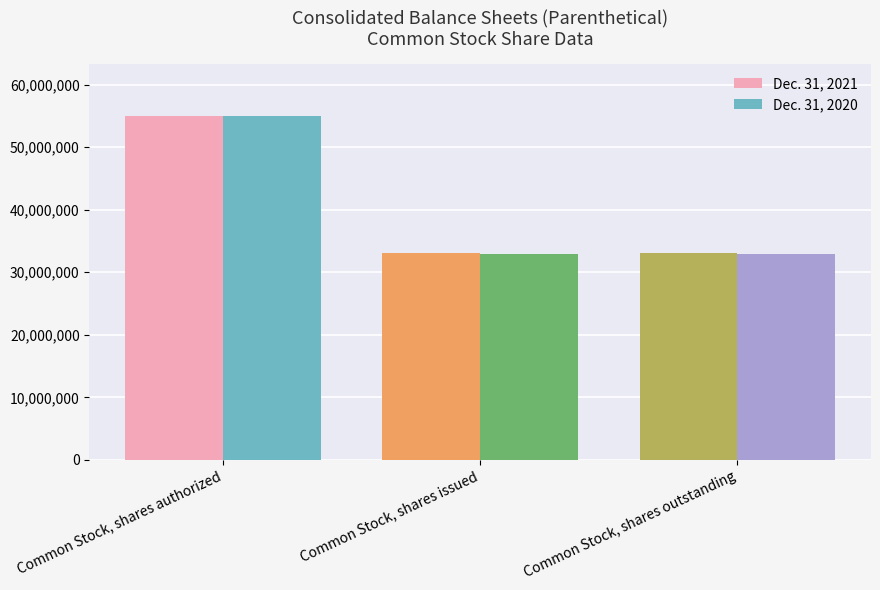

How many categories are shown in the chart?

3